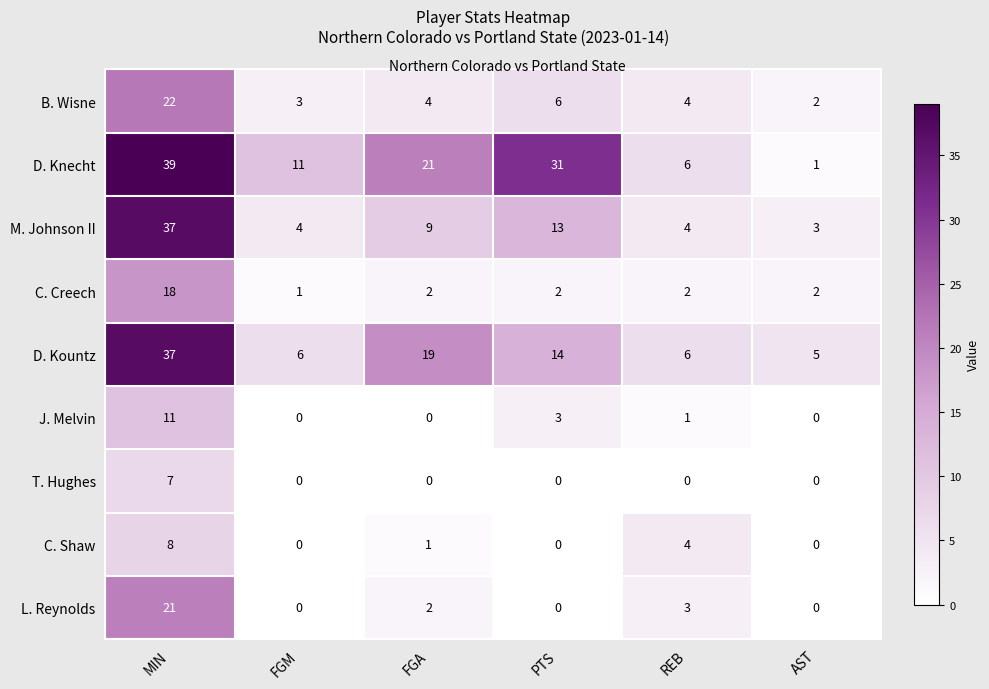

What is the spread (max minus min) of values at AST?

5